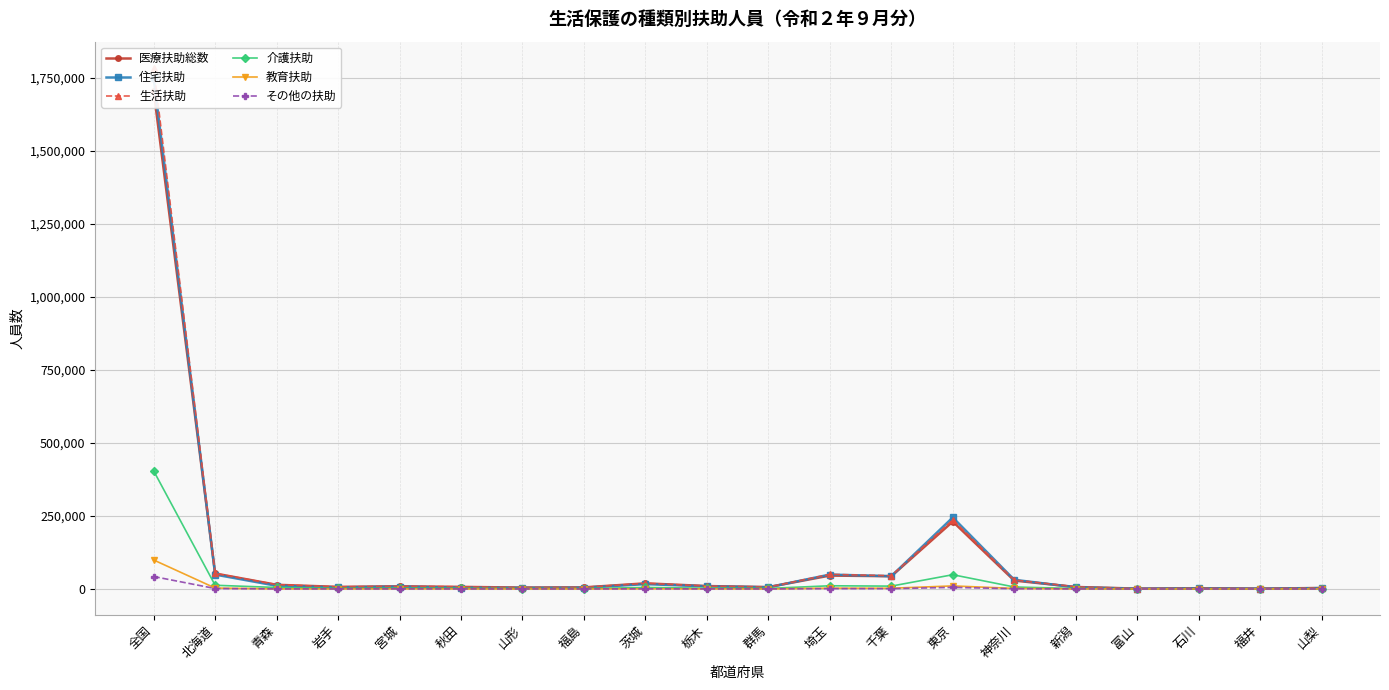

Reading left to right, extract all data points from this chart.

医療扶助総数: 全国=1706346	北海道=52965	青森=14278	岩手=7137	宮城=9030	秋田=7083	山形=4743	福島=5395	茨城=19190	栃木=9951	群馬=6347	埼玉=45884	千葉=43614	東京=230964	神奈川=28732	新潟=6776	富山=1222	石川=2445	福井=1299	山梨=3225
住宅扶助: 全国=1750834	北海道=49292	青森=10906	岩手=5267	宮城=8169	秋田=4481	山形=3802	福島=4439	茨城=16529	栃木=9071	群馬=5814	埼玉=49256	千葉=43715	東京=244879	神奈川=31396	新潟=5597	富山=905	石川=2030	福井=988	山梨=2904
生活扶助: 全国=1785573	北海道=53037	青森=14731	岩手=7045	宮城=9167	秋田=7284	山形=4775	福島=5341	茨城=19347	栃木=10026	群馬=6348	埼玉=50075	千葉=45205	東京=236610	神奈川=30797	新潟=7182	富山=1200	石川=2285	福井=1262	山梨=3430
介護扶助: 全国=404418	北海道=12636	青森=5102	岩手=1935	宮城=2631	秋田=2173	山形=1486	福島=1366	茨城=5003	栃木=2589	群馬=1854	埼玉=10908	千葉=9706	東京=48803	神奈川=6707	新潟=1567	富山=342	石川=651	福井=291	山梨=821
教育扶助: 全国=99247	北海道=3112	青森=323	岩手=261	宮城=529	秋田=213	山形=189	福島=214	茨城=774	栃木=364	群馬=189	埼玉=2699	千葉=2440	東京=10431	神奈川=1846	新潟=378	富山=18	石川=55	福井=33	山梨=139
その他の扶助: 全国=42551	北海道=1451	青森=202	岩手=125	宮城=211	秋田=133	山形=93	福島=85	茨城=326	栃木=166	群馬=93	埼玉=1197	千葉=1047	東京=5331	神奈川=817	新潟=152	富山=17	石川=31	福井=15	山梨=62